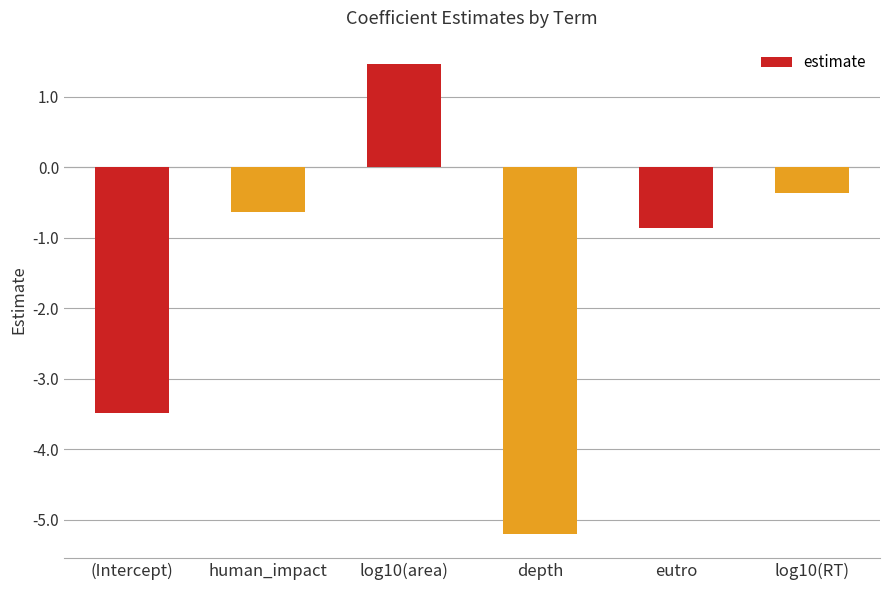

What is the smallest value displayed?

-5.2